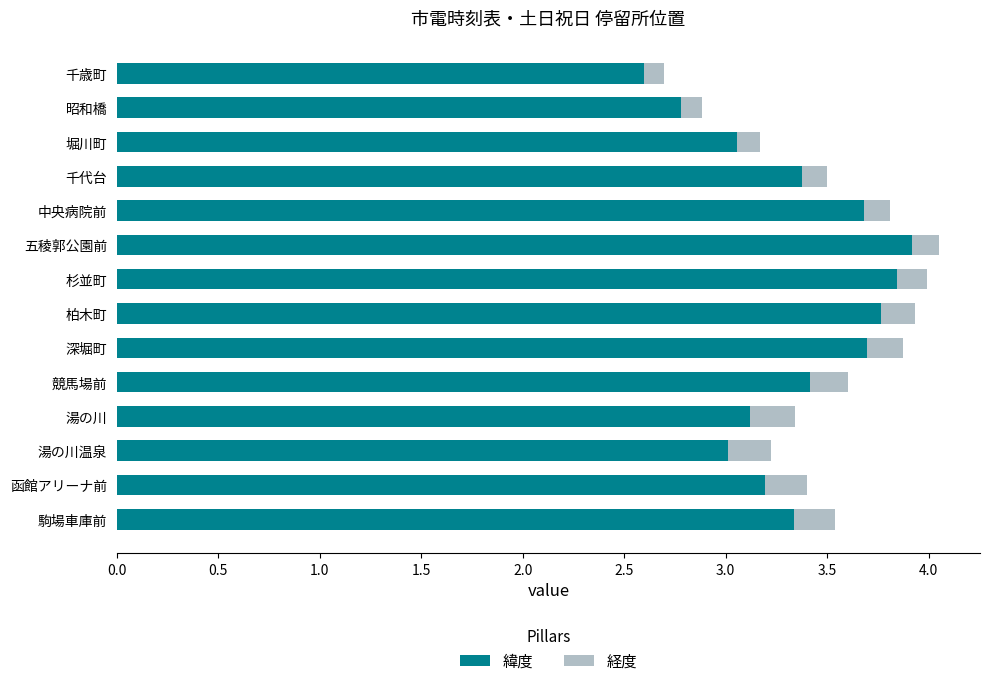

The value of 緯度 at 千代台 is 3.4. True or false?

True